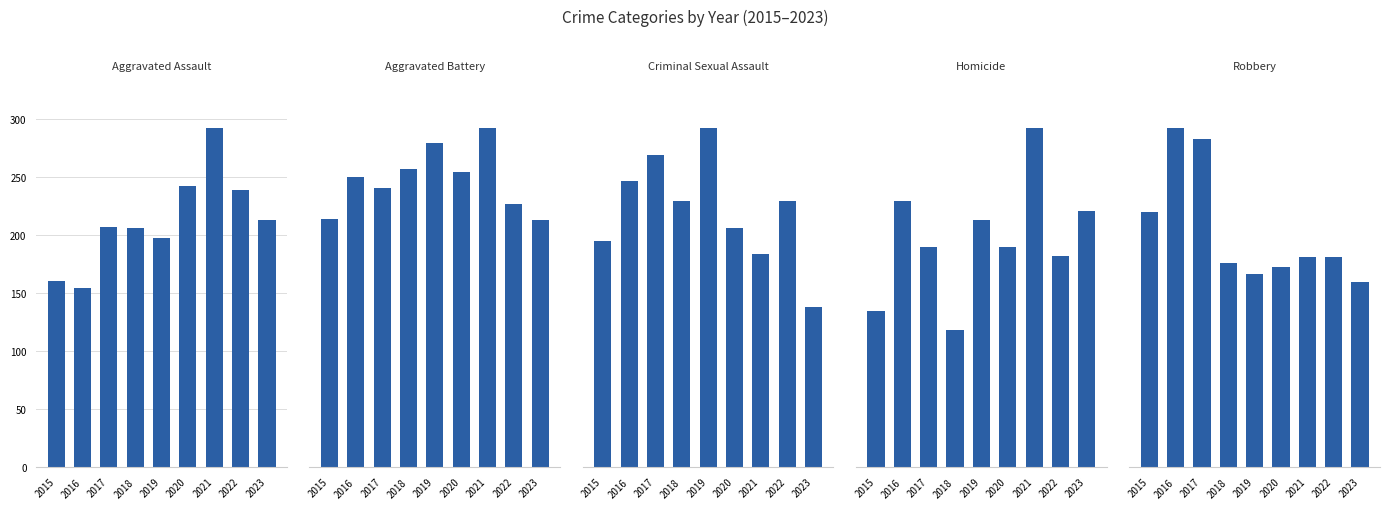

How many bars are there in total?

45